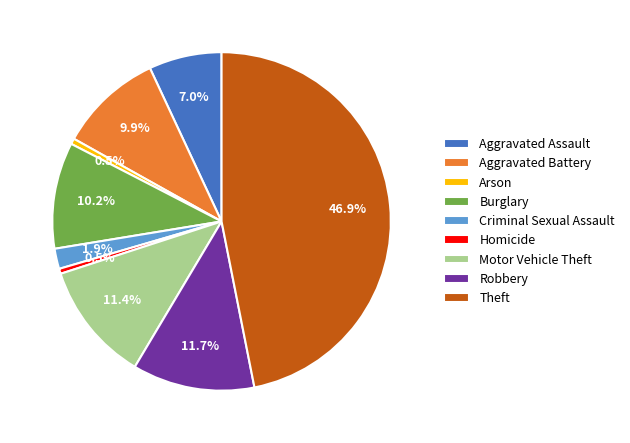

Is Aggravated Assault the majority of the pie?

No